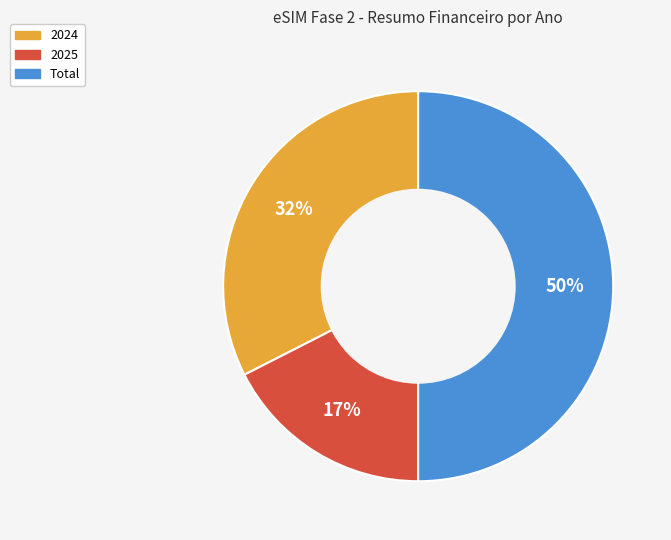

To the nearest percent, what is the difference between the largest and smallest slice percentages?

33%